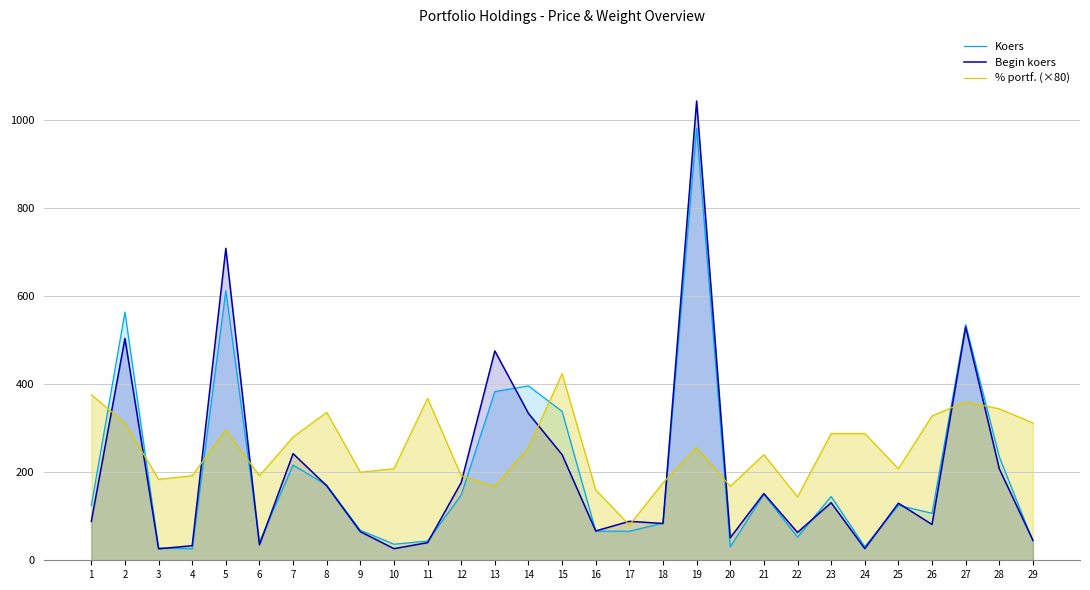

Reading left to right, what are all the values shown in this chart?

Koers: 124.1	563.9	28.0	26.3	612.3	41.3	216.3	170.6	68.1	36.5	43.7	148.3	383.2	396.1	338.1	66.2	65.9	84.5	982.0	30.6	150.0	52.5	145.0	30.8	125.0	106.7	535.6	235.1	43.1
Begin koers: 88.2	503.8	26.1	33.1	708.6	35.0	242.3	169.2	65.0	26.4	40.0	176.7	475.5	333.6	239.8	66.7	88.5	83.6	1043.3	51.2	151.6	63.2	130.7	26.5	129.6	81.3	530.2	207.8	45.6
% portf. (×80): 376.0	312.0	184.0	192.0	296.0	192.0	280.0	336.0	200.0	208.0	368.0	192.0	168.0	256.0	424.0	160.0	80.0	176.0	256.0	168.0	240.0	144.0	288.0	288.0	208.0	328.0	360.0	344.0	312.0